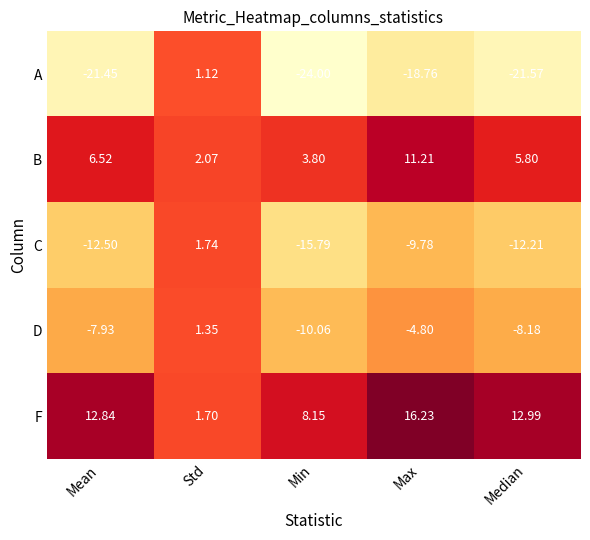

Which series has the largest total across all categories?

F